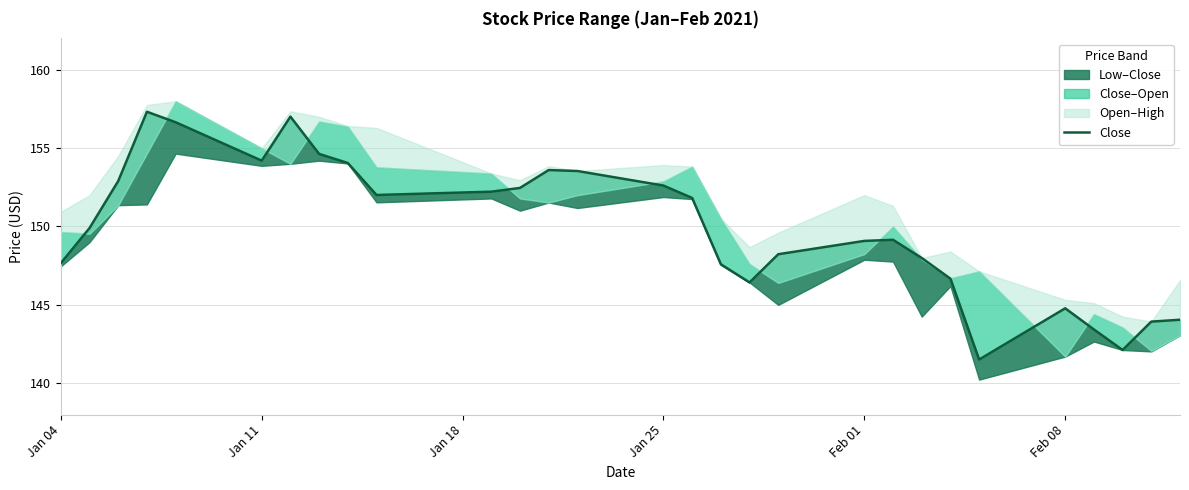

What is the value of the 1st point from the left?

147.7